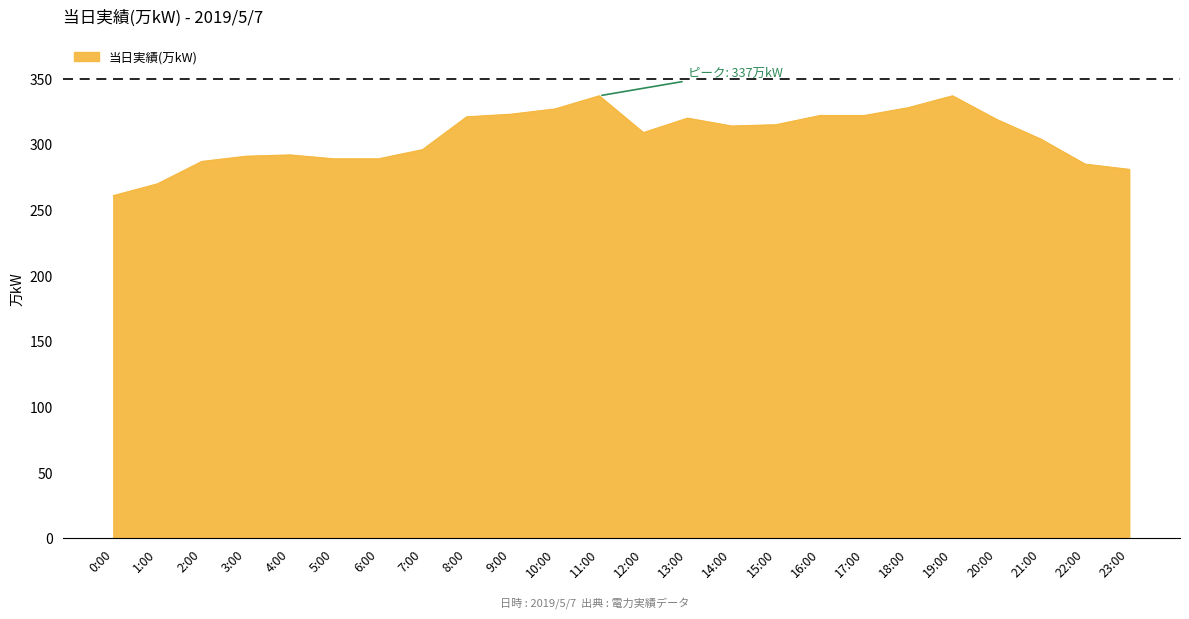

What is the average value?

306